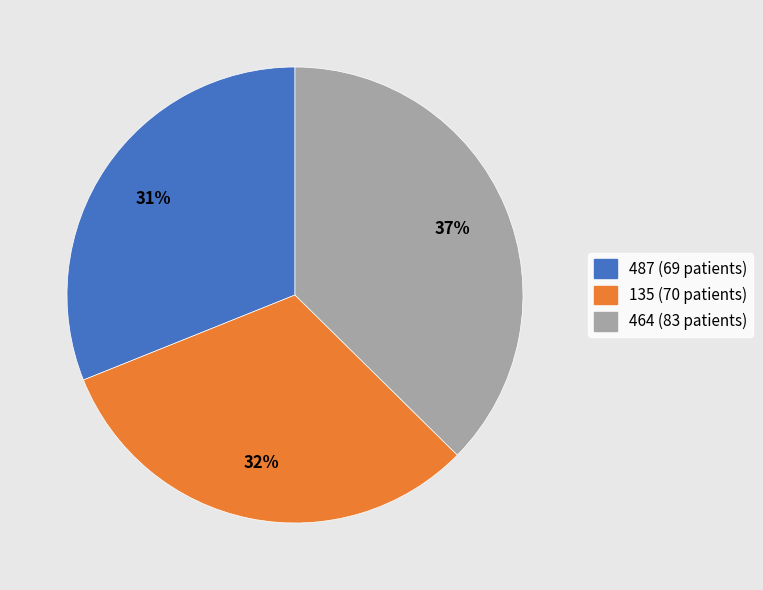

True or false: 464 accounts for 37% of the total.

True